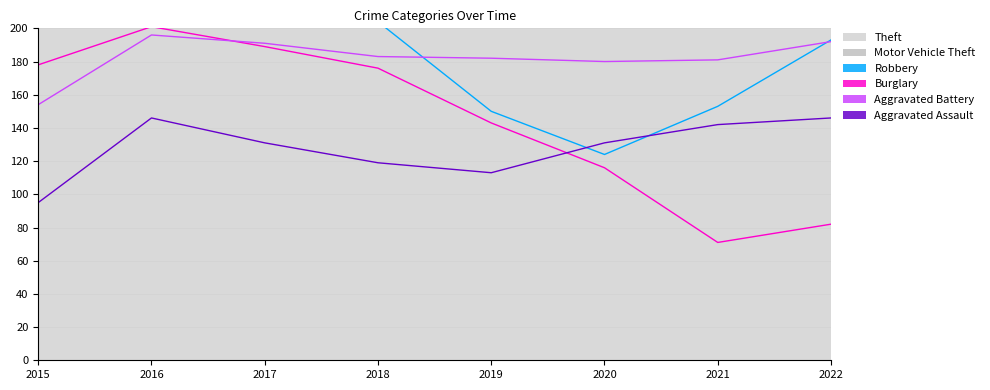

How many lines are shown in the chart?

4